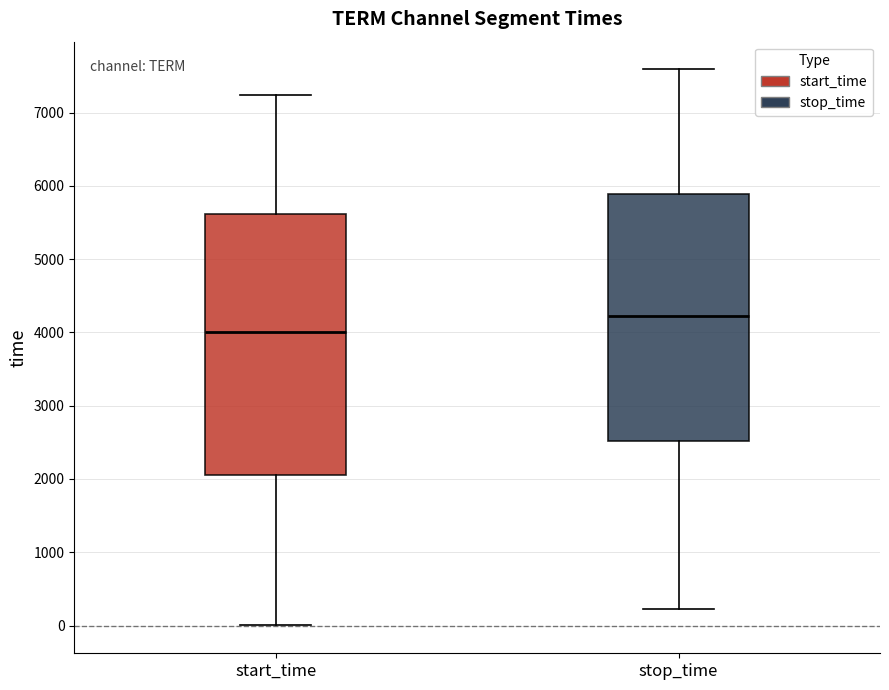

Which box's median line is the lowest?

start_time